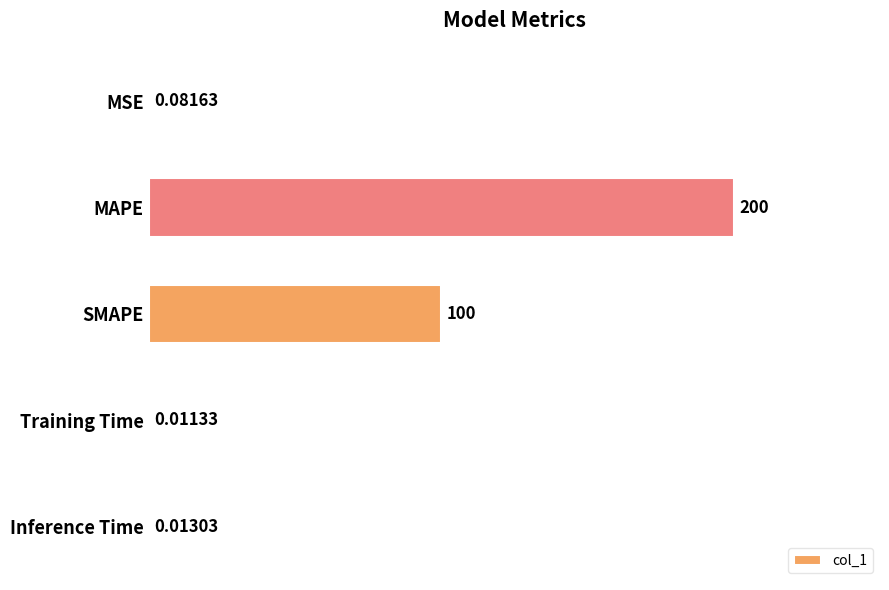

Does the chart contain stacked bars?

No